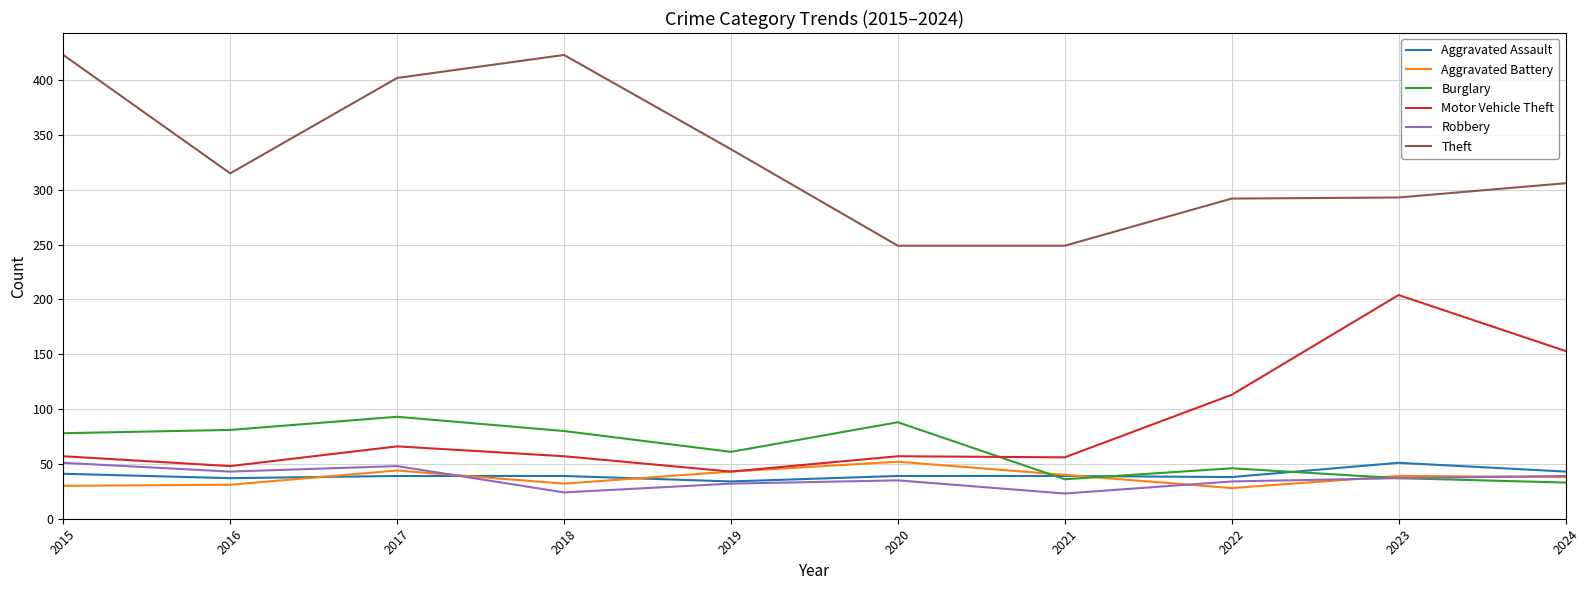

What is the maximum value for Motor Vehicle Theft?

204